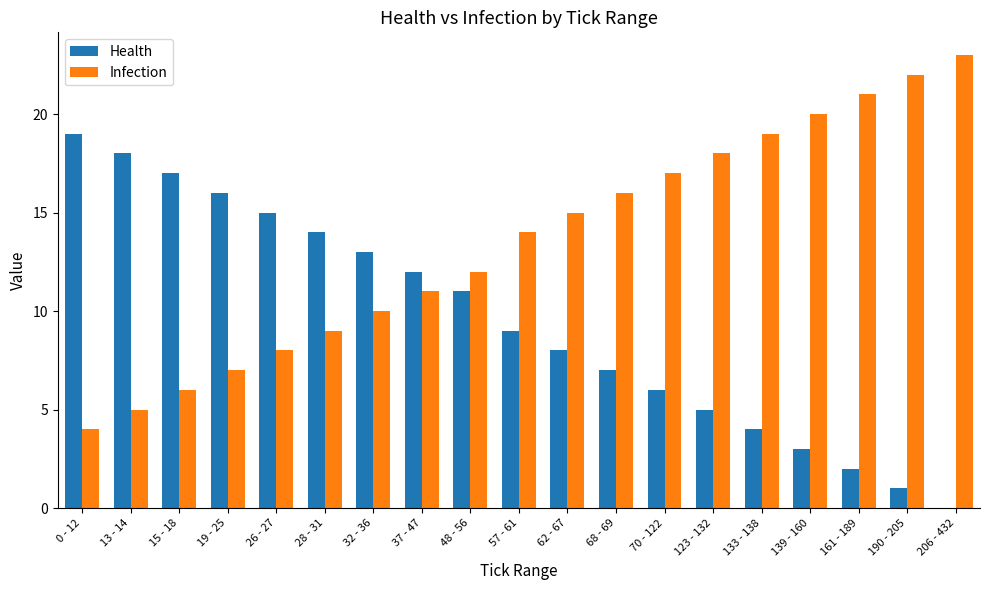

Count the number of categories in the chart.

19